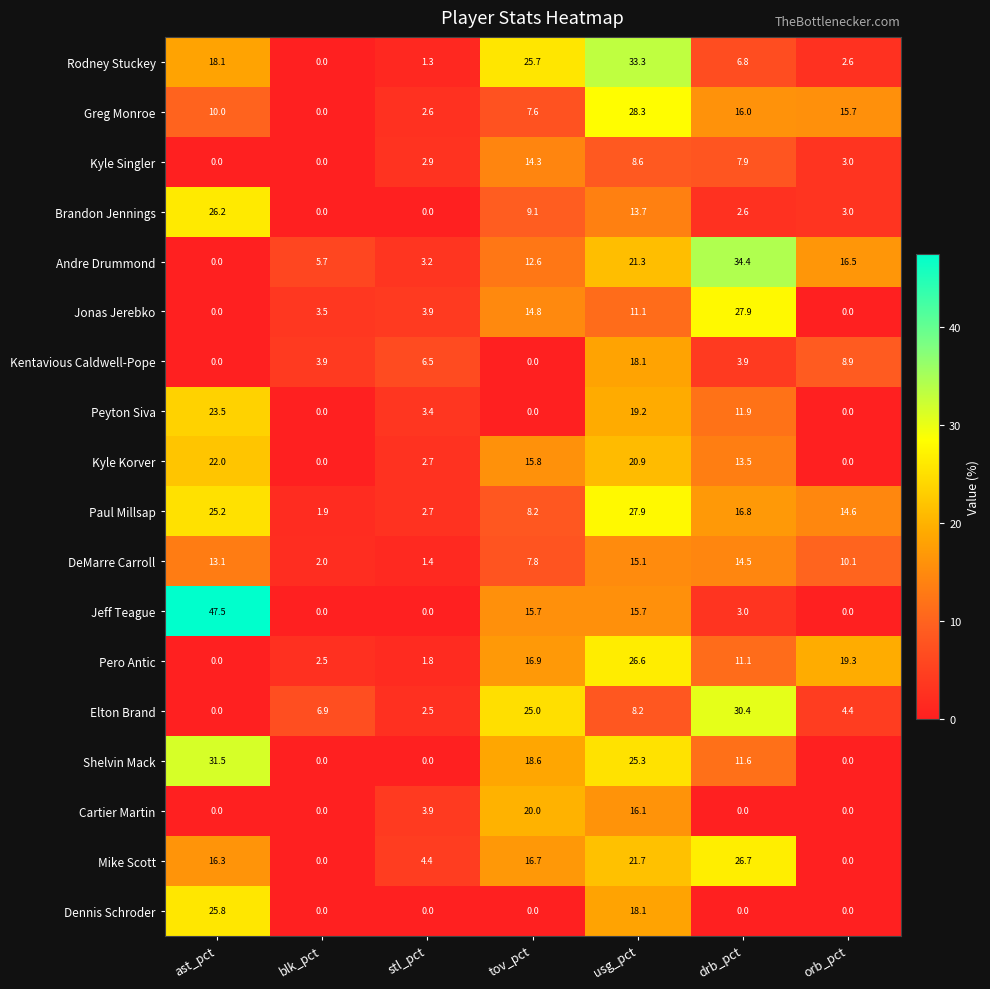

Between usg_pct and orb_pct, which series saw the biggest shift?

Rodney Stuckey